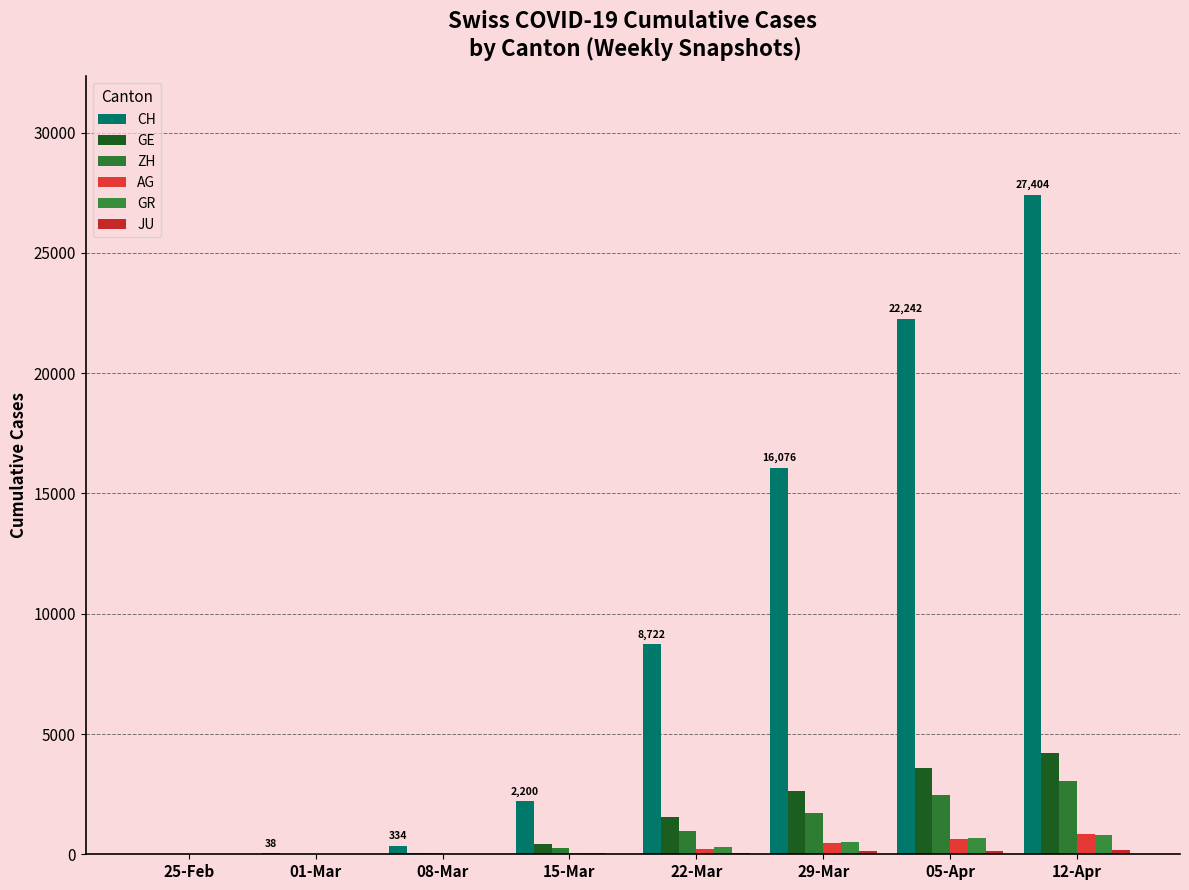

Which series has the largest total across all categories?

CH